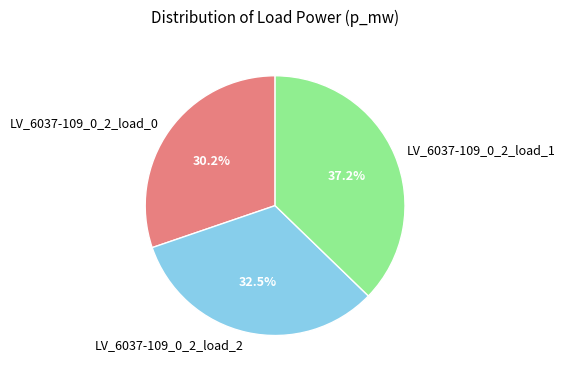

True or false: LV_6037-109_0_2_load_1 accounts for 23% of the total.

False